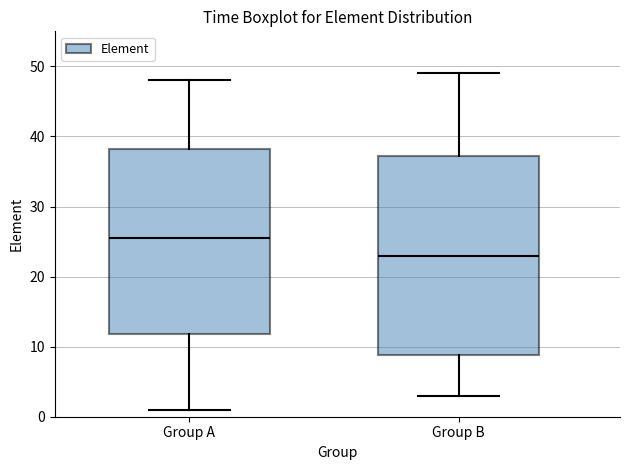

Where does the lower whisker of the box for Group B end on the y-axis? The values are not printed on the chart, so give them approximately, as read against the axis.

3